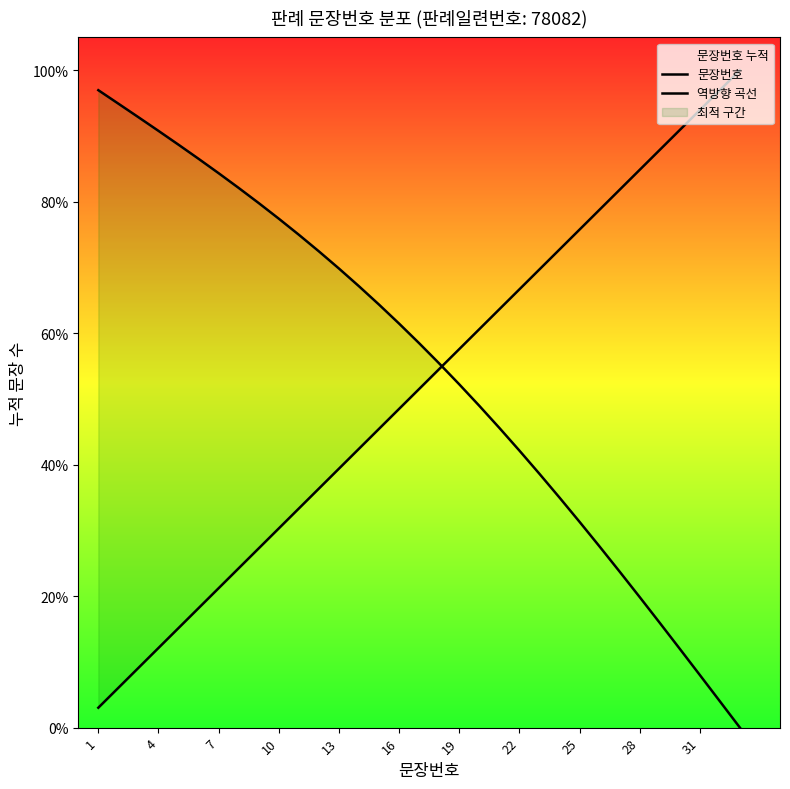

What is the greatest value displayed?

100.0